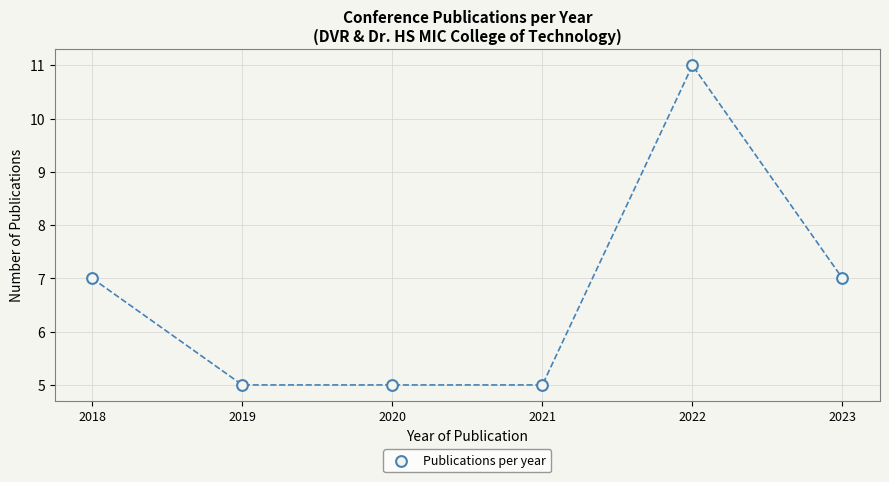

What is the range of Y values (max minus min)?

6